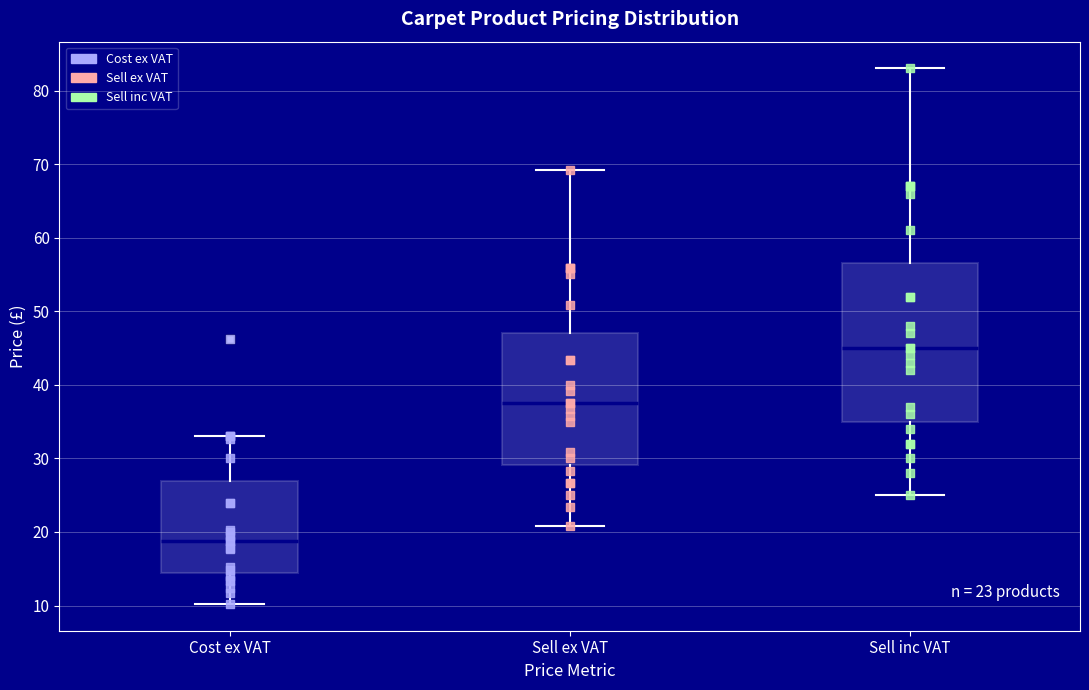

Which box has the highest median line?

Sell inc VAT